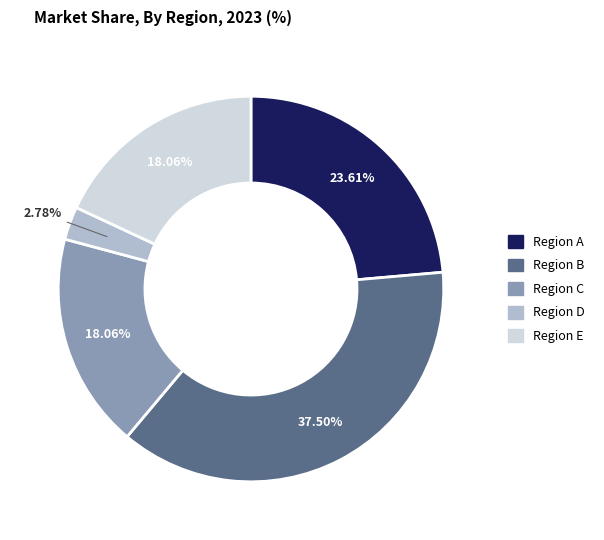

Is there a majority slice in this chart?

No